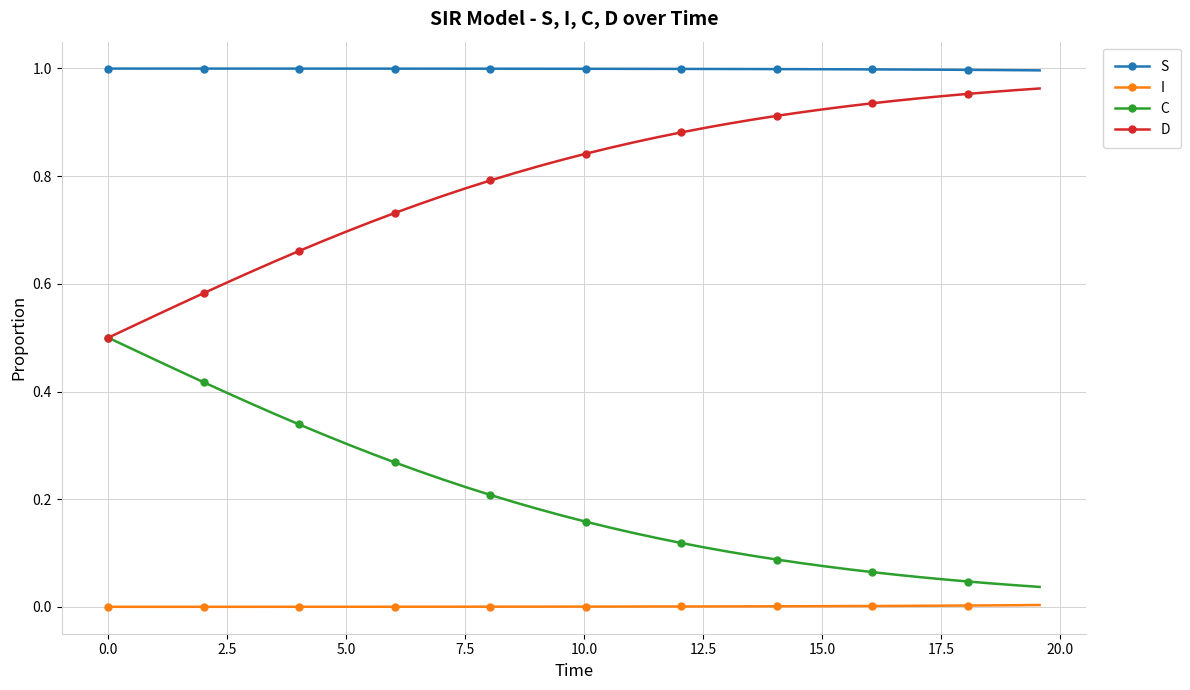

True or false: C and I intersect in this chart.

False